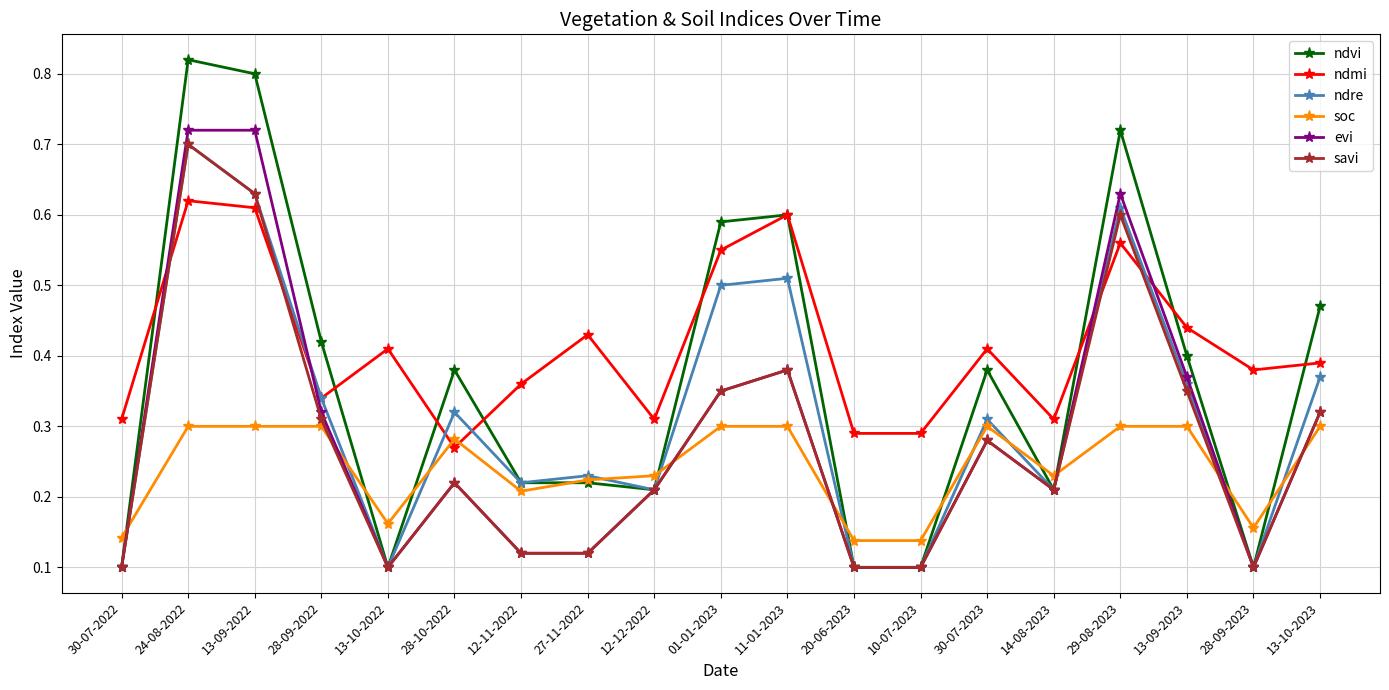

How many savi values are between 0 and 1?

19